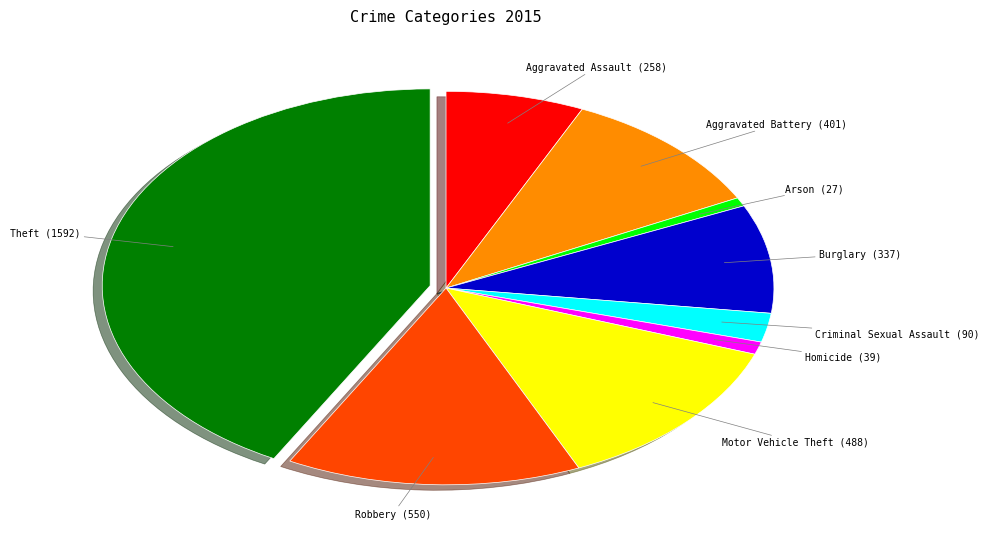

Is it true that Theft is 42% of the pie?

True